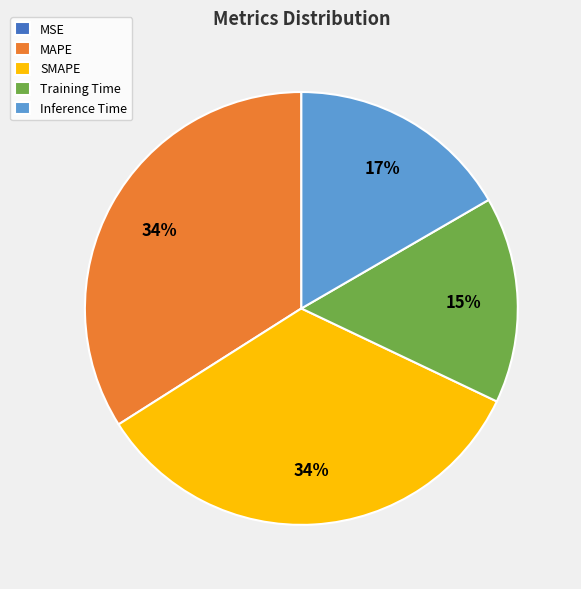

Combined, do SMAPE and Inference Time account for over 50%?

Yes